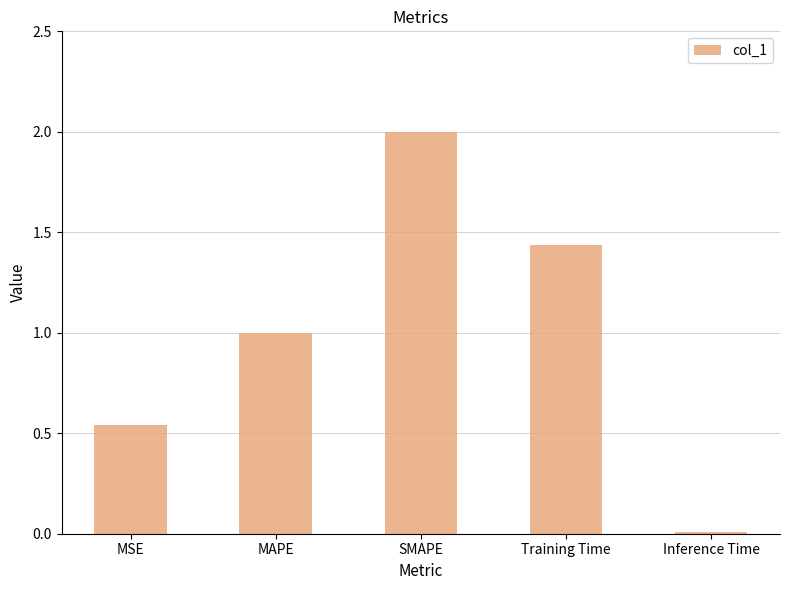

Between SMAPE and MAPE, which is larger?

SMAPE